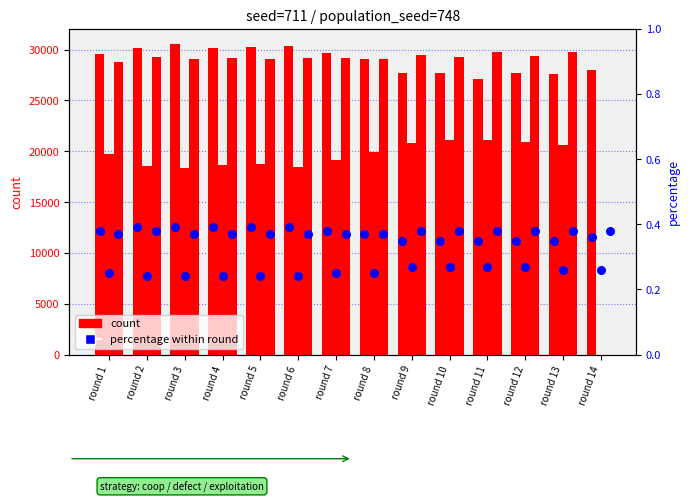

At which category is the sum across all series the highest?

round 3